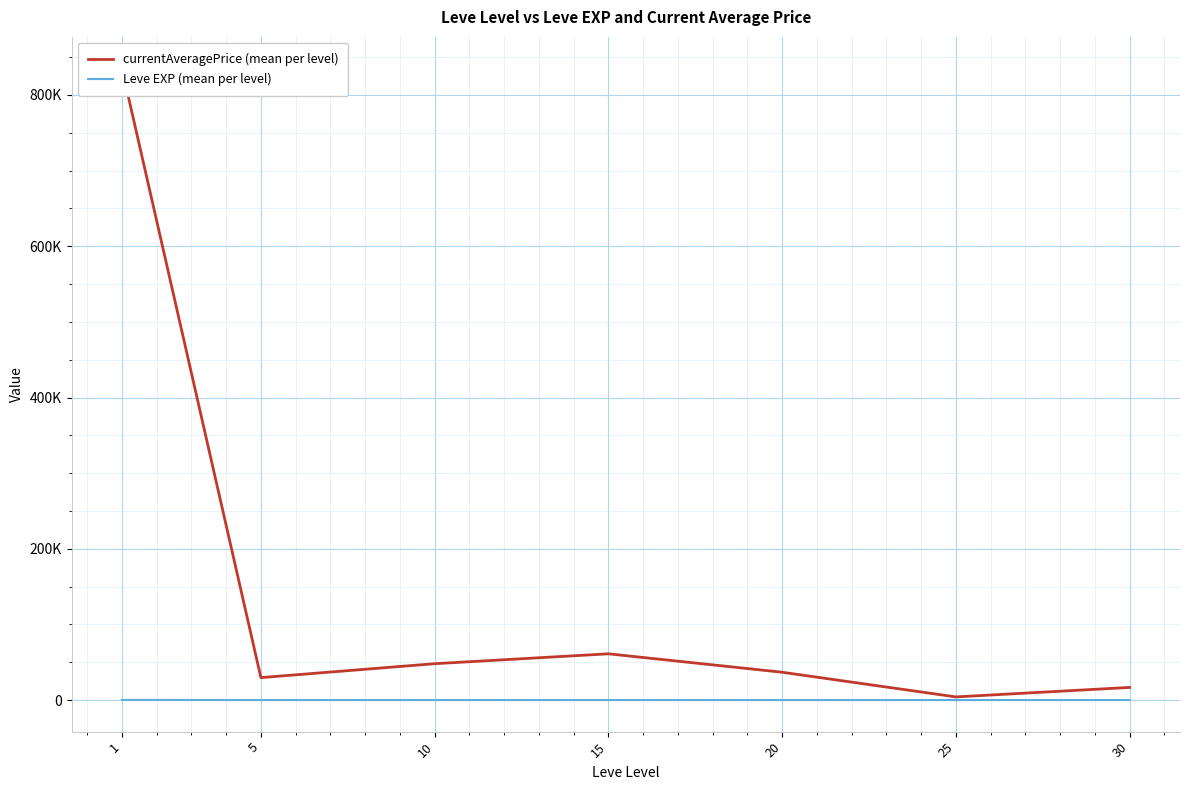

List the series in order of their peak value, highest first.

currentAveragePrice (mean per level), Leve EXP (mean per level)